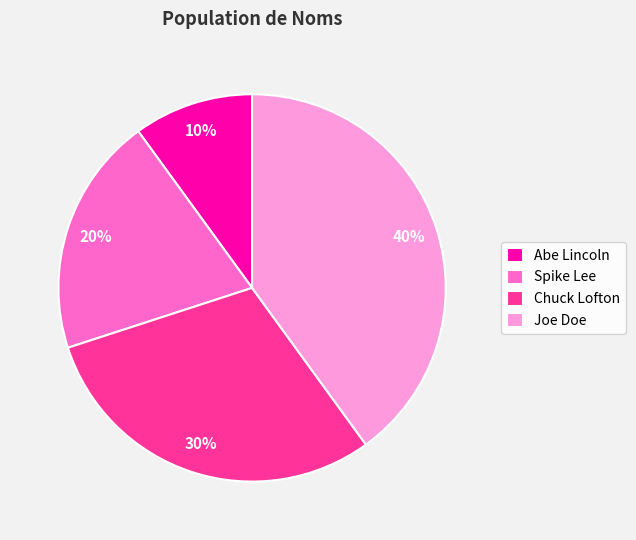

Rank the categories by value from highest to lowest.

Joe Doe, Chuck Lofton, Spike Lee, Abe Lincoln